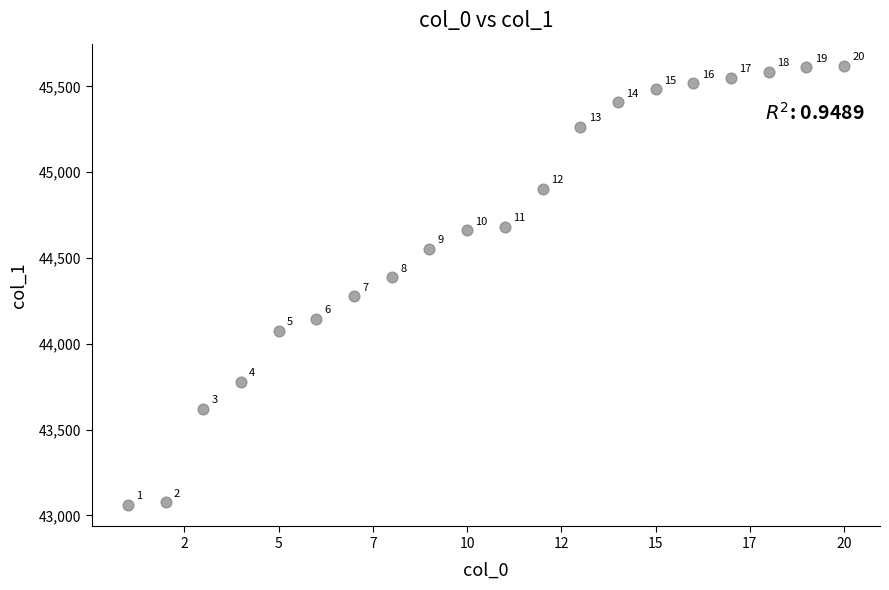

What Y value in the scatter plot is closest to 44342?

44388